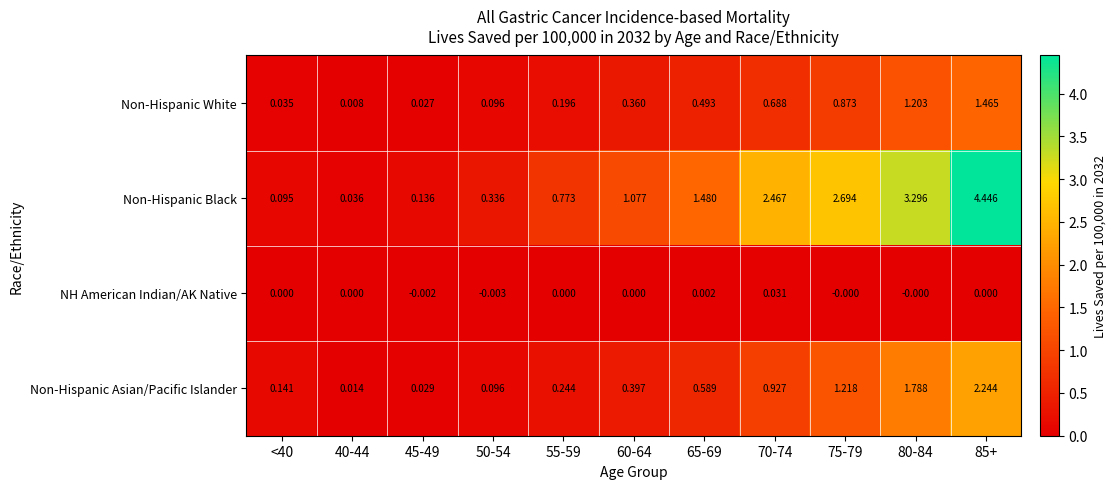

Which series has the largest total across all categories?

Non-Hispanic Black